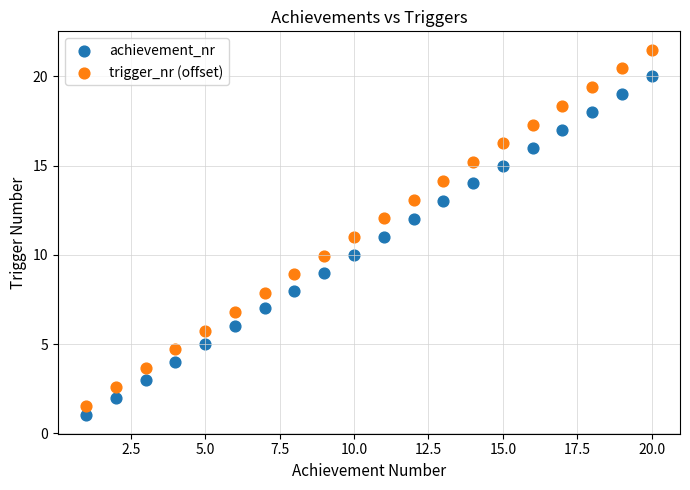

Which series contains the highest Y value?

trigger_nr (offset)